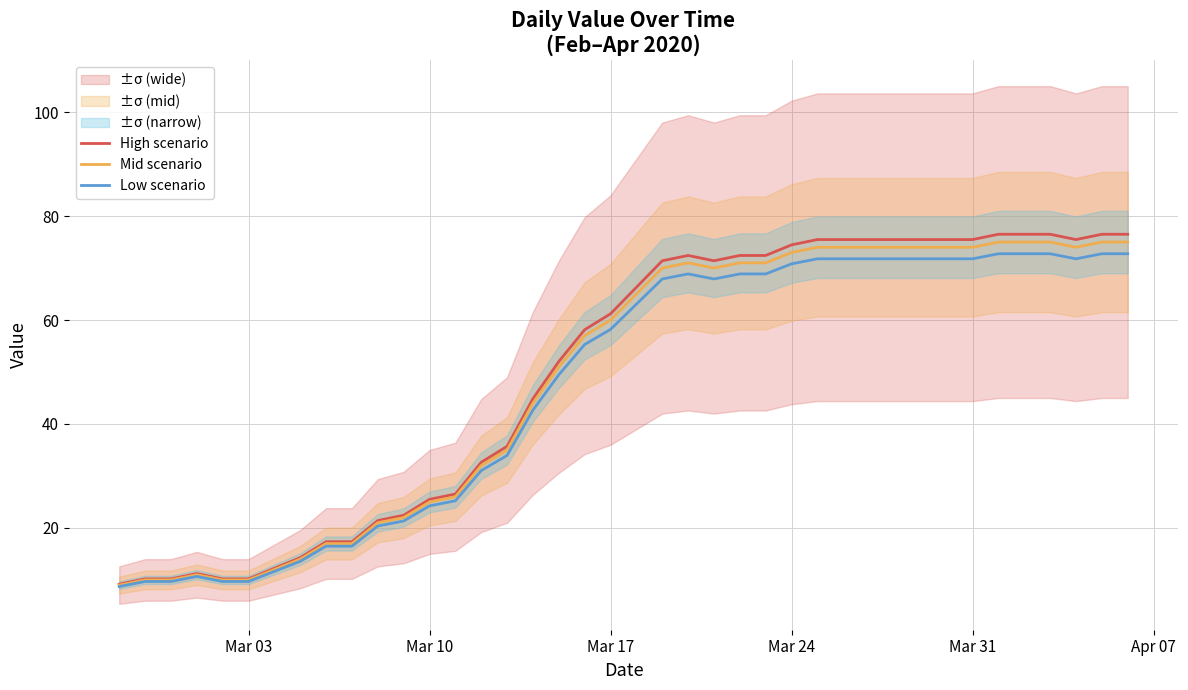

At how many categories does at least one series exceed 52?

23